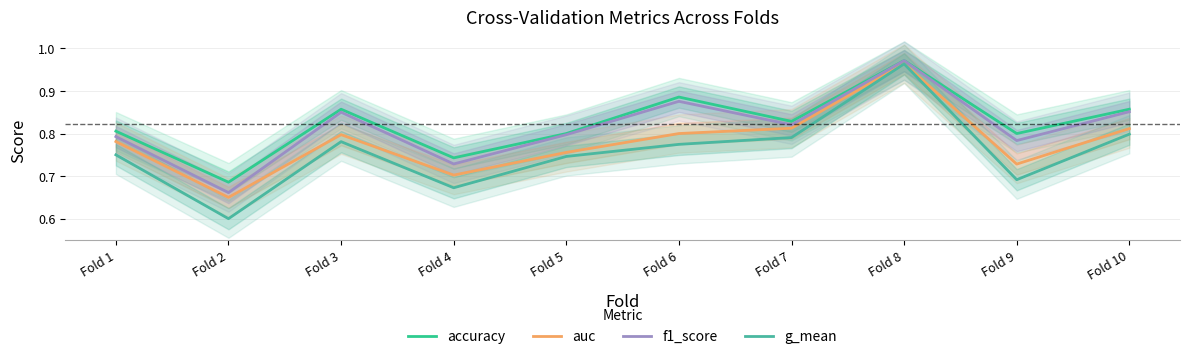

How many distinct data groups are displayed?

4